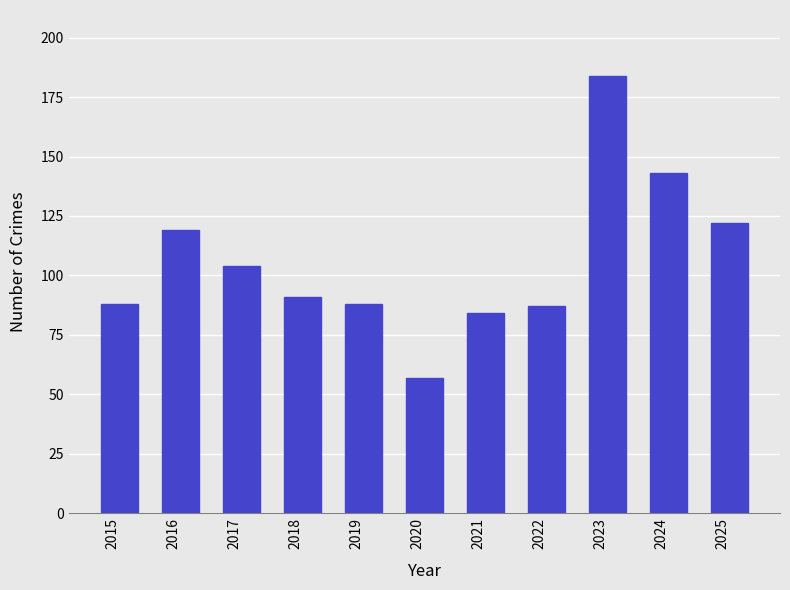

What is the value of the 6th bar from the left?

57